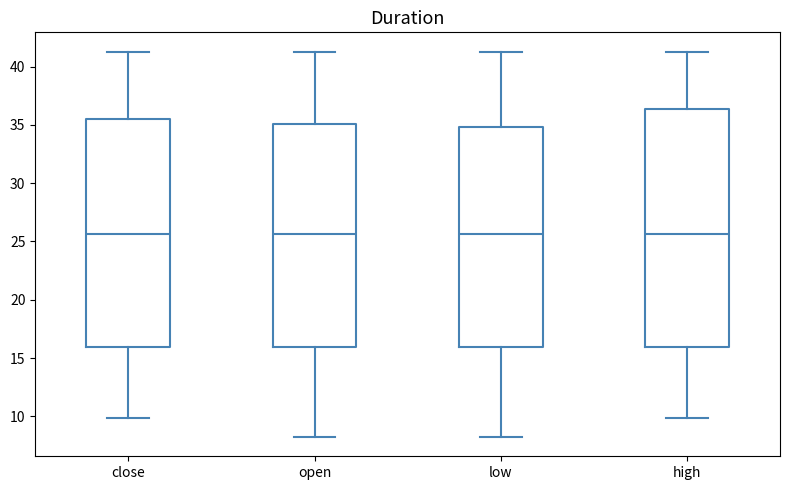

Reading left to right, transcribe this box plot: for each box, give where its median line is, the range the box spans, and where its two whiskers end, as read against the y-axis. The values are not printed on the chart, so give them approximately, as read against the axis.

close: median 25.5, box 16.0 to 35.5, whiskers 10.0 to 41.5
open: median 25.5, box 16.0 to 35.0, whiskers 8.0 to 41.5
low: median 25.5, box 16.0 to 35.0, whiskers 8.0 to 41.5
high: median 25.5, box 16.0 to 36.5, whiskers 10.0 to 41.5